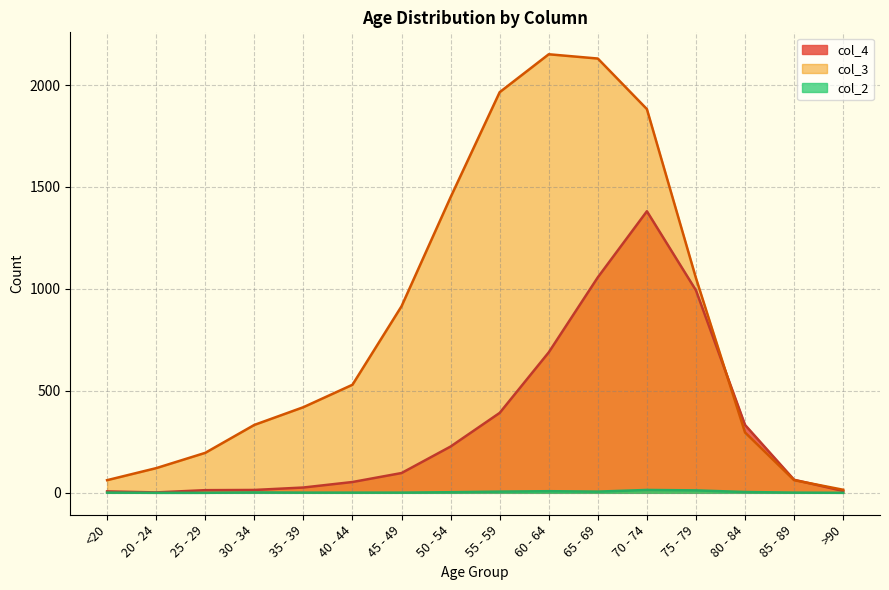

True or false: col_2 and col_3 cross at least once.

False